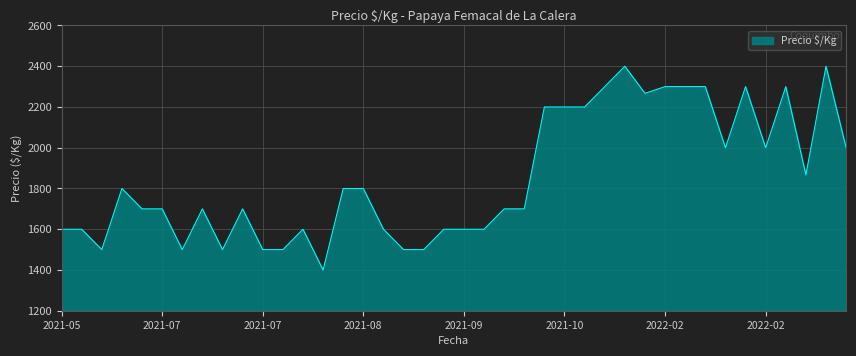

What is the greatest value displayed?

2400